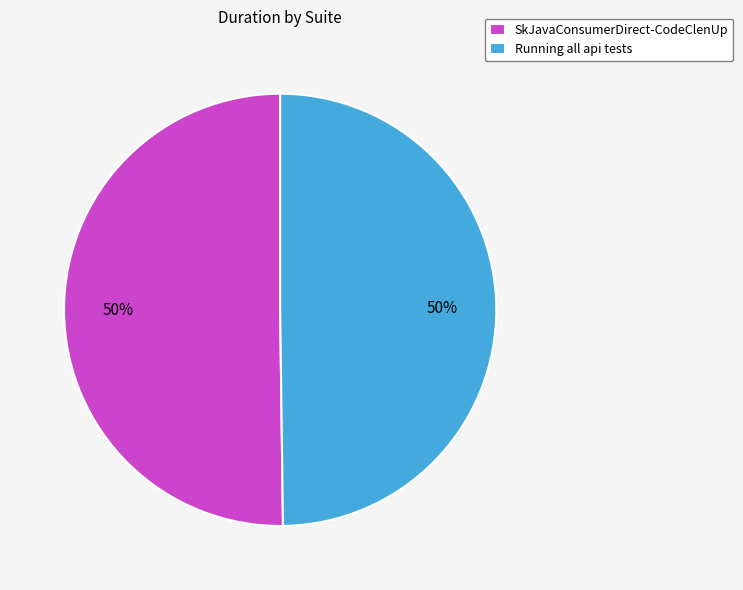

What percentage is the Running all api tests slice, to the nearest percent?

50%